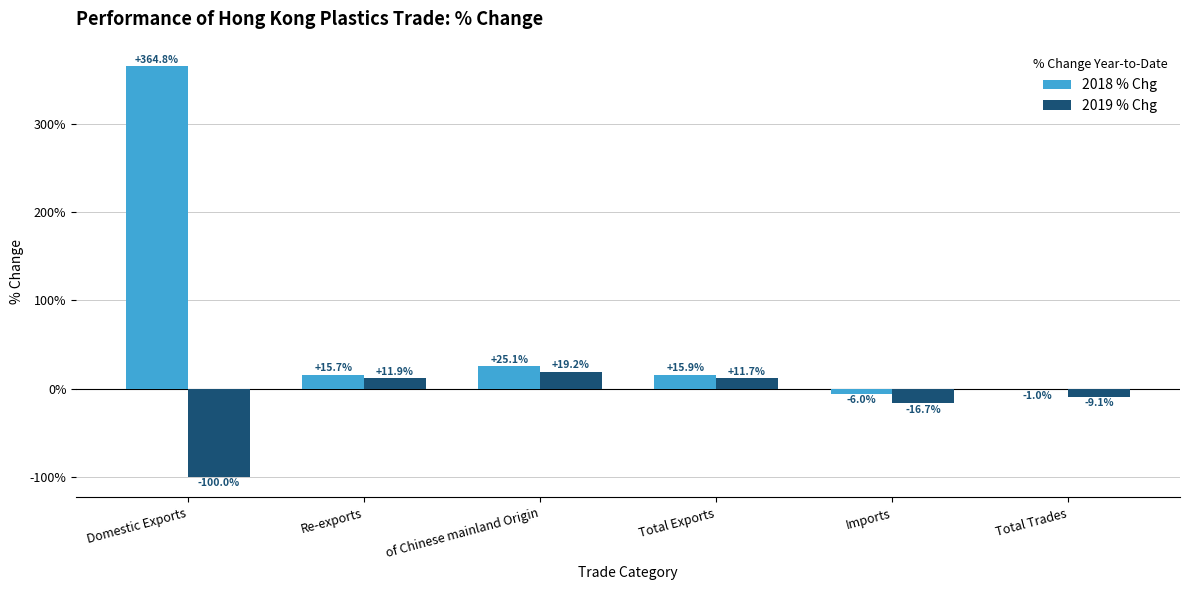

Is the value of 2019 % Chg at Total Trades greater than the value of 2018 % Chg at Total Exports?

No